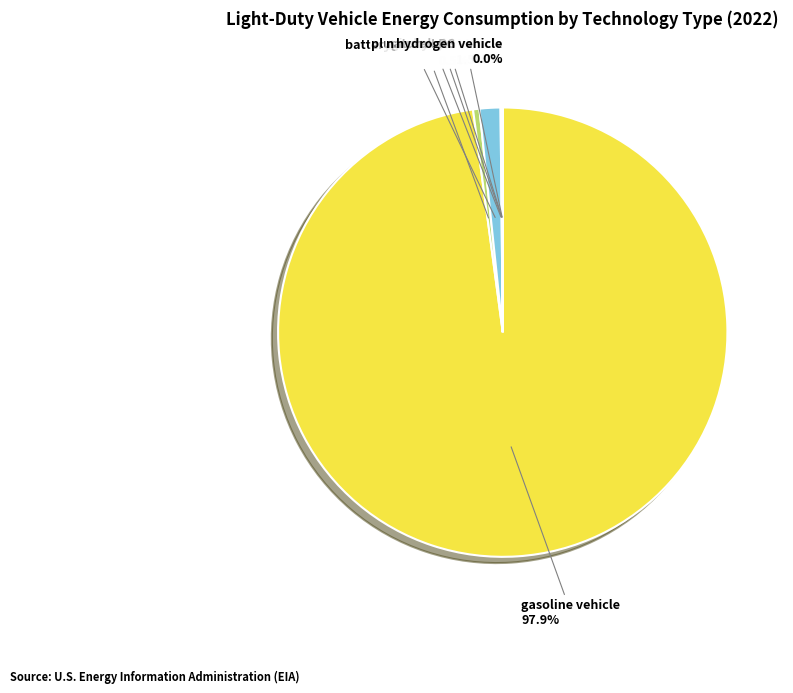

What is the largest slice in the pie chart?

gasoline vehicle